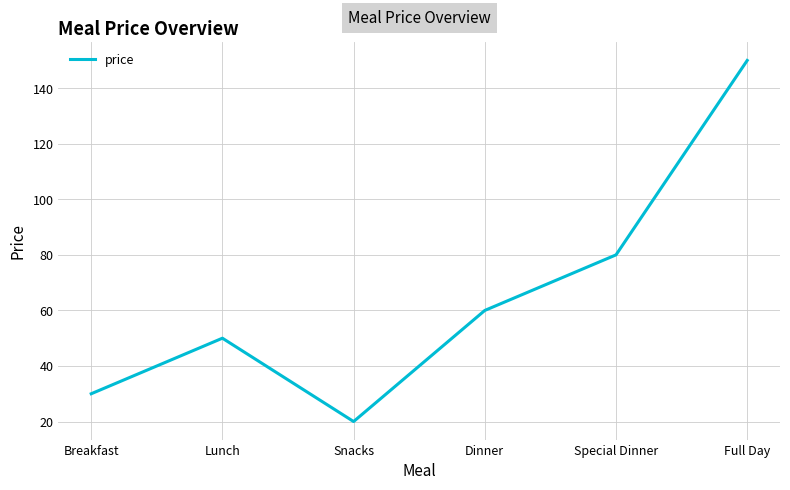

What is the smallest value displayed?

20